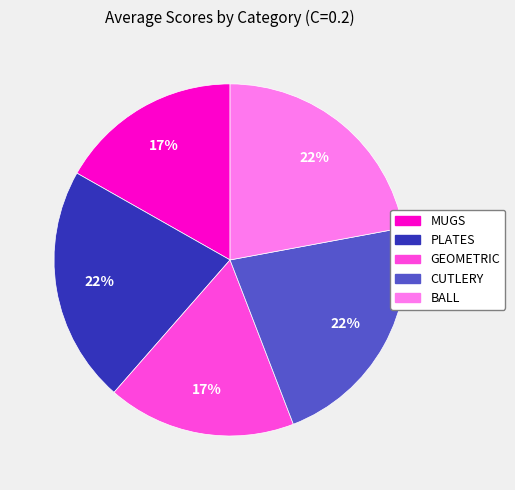

Between PLATES and GEOMETRIC, which is larger?

PLATES